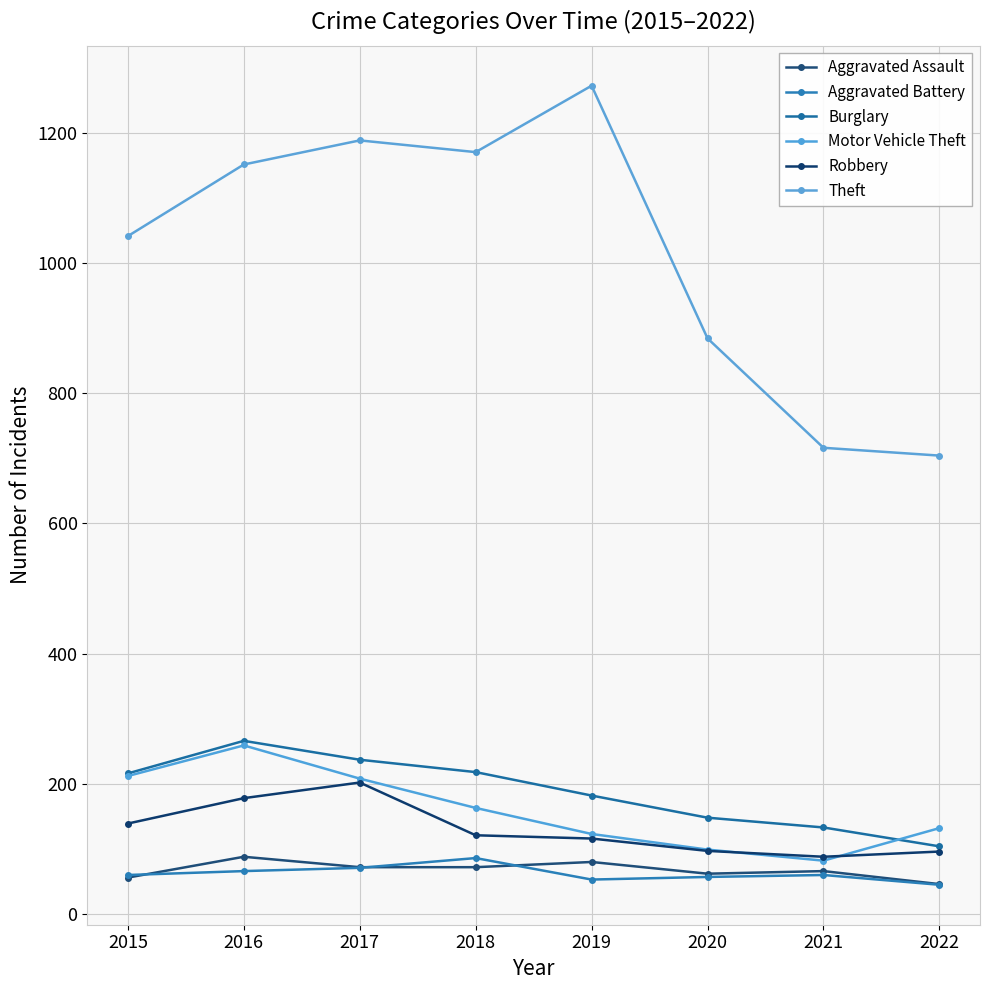

What is the sum of the Robbery values at 2017 and 2020?

299